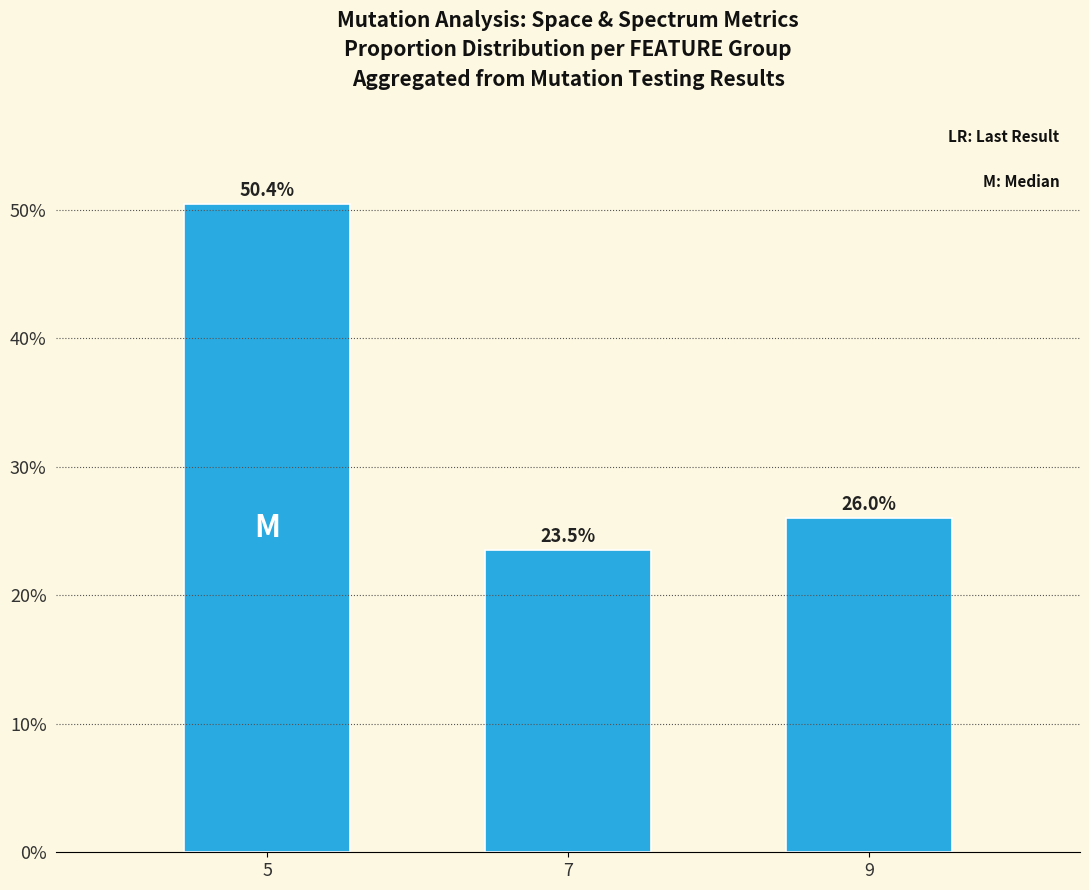

Reading left to right, list all the values displayed in this chart.

5=0.5	7=0.2	9=0.3